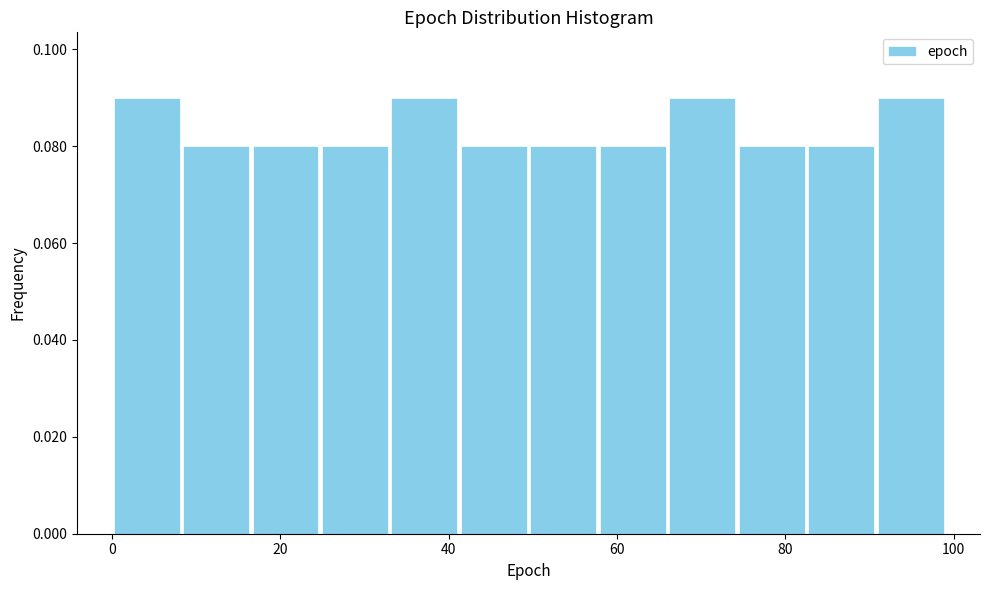

What is the height of the bar covering 16 to 24 on the x-axis? Neither the bar edges nor the heights are printed on the chart, so give them approximately, as read against the axes.

0.08